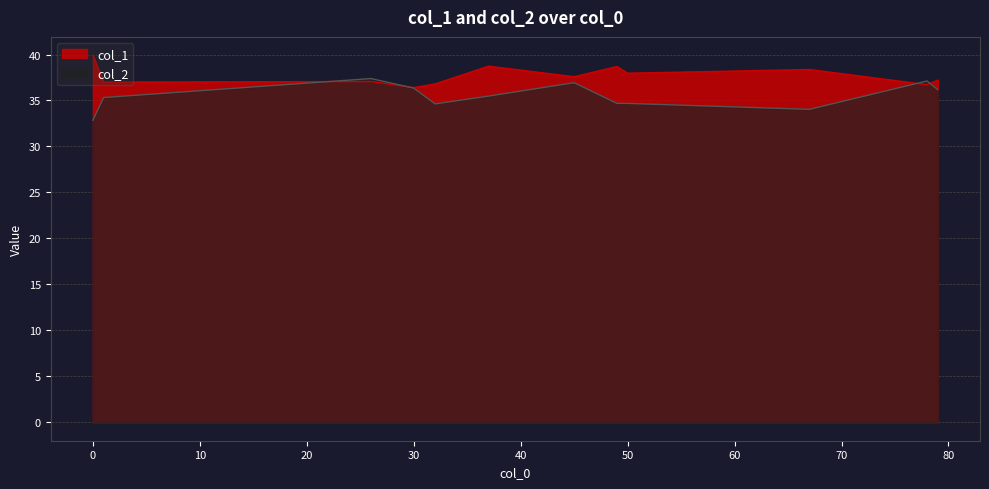

What is the average value of the col_2 series?

35.5